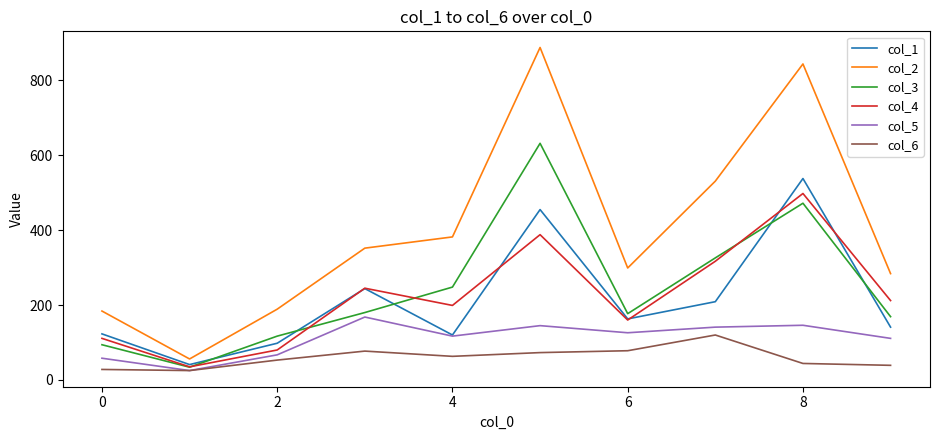

Which series has the largest total across all categories?

col_2